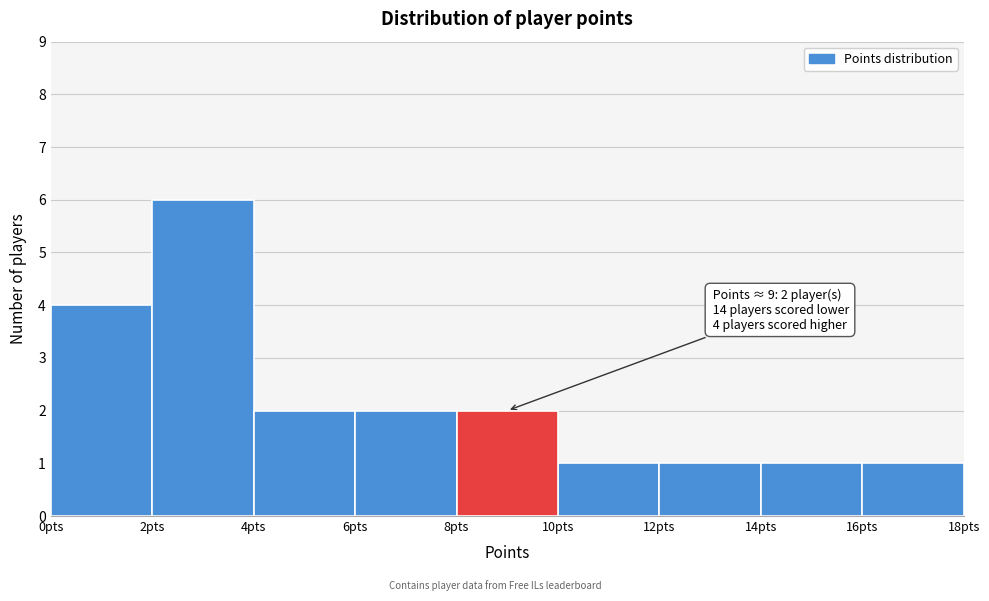

Over which range of the x-axis is the bar tallest?

2 to 4